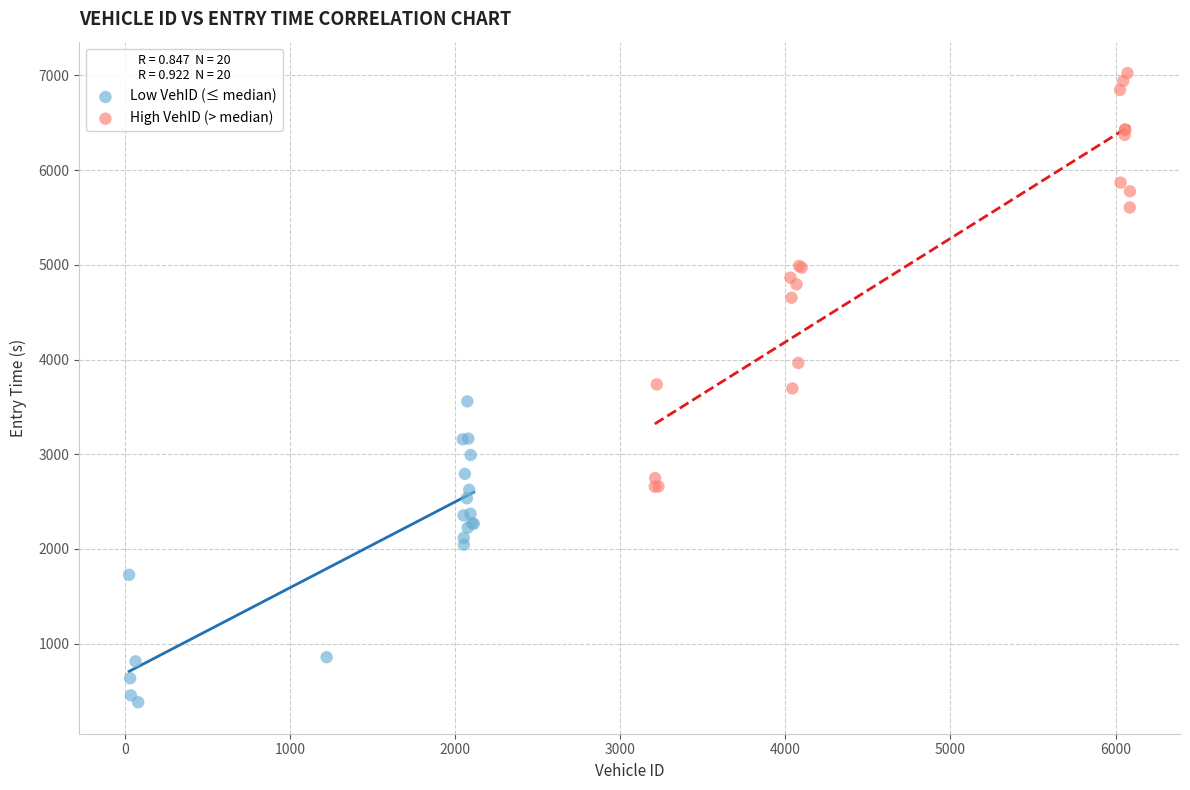

What are all the series names shown in the legend?

Low VehID (≤ median), High VehID (> median)